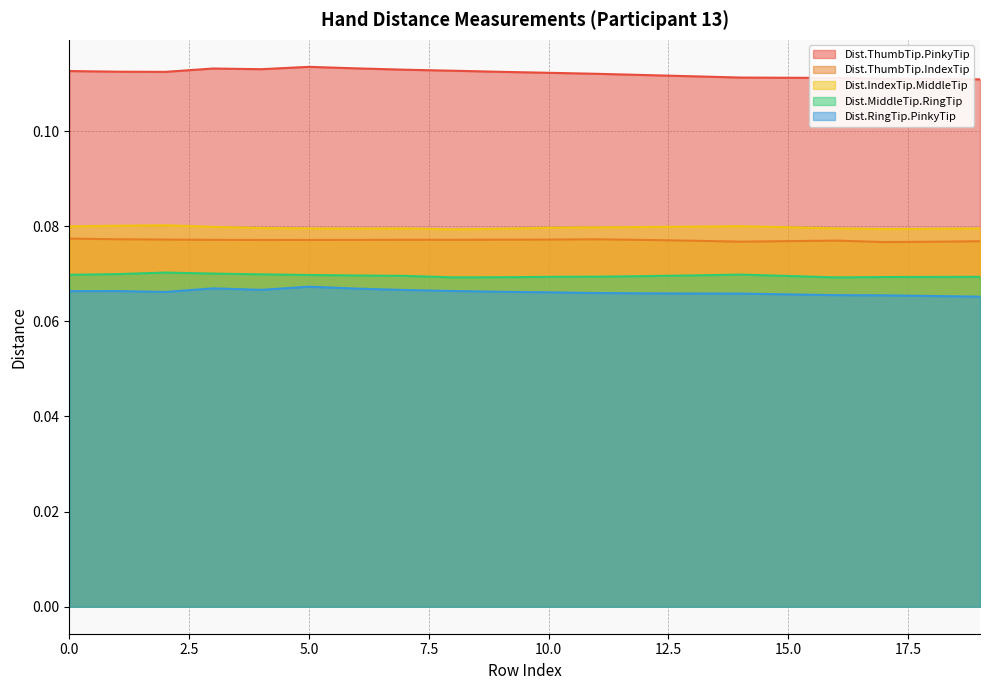

At which category does Dist.MiddleTip.RingTip reach its first local valley?

8